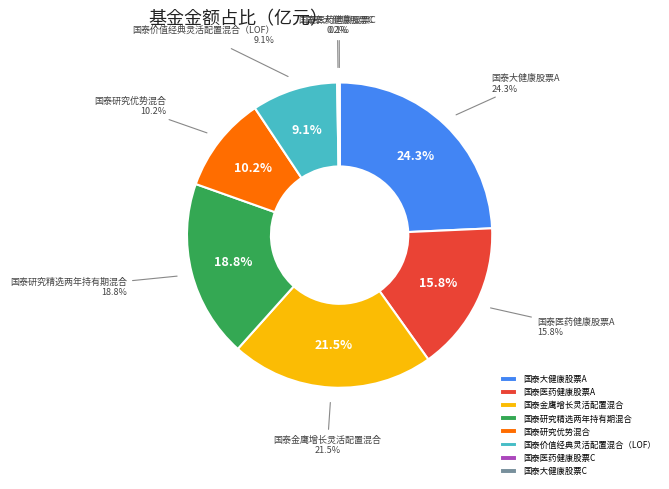

What is the smallest slice in the pie chart?

国泰大健康股票C